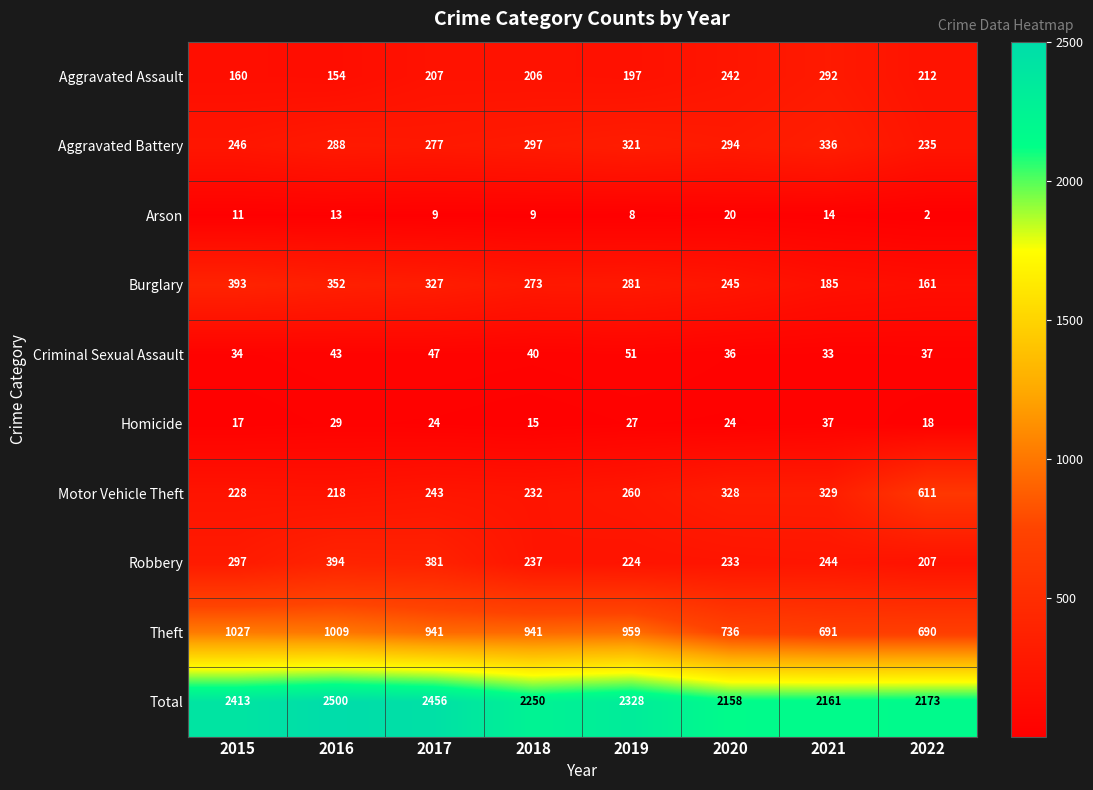

Is it true that Homicide equals 28 at 2015?

False